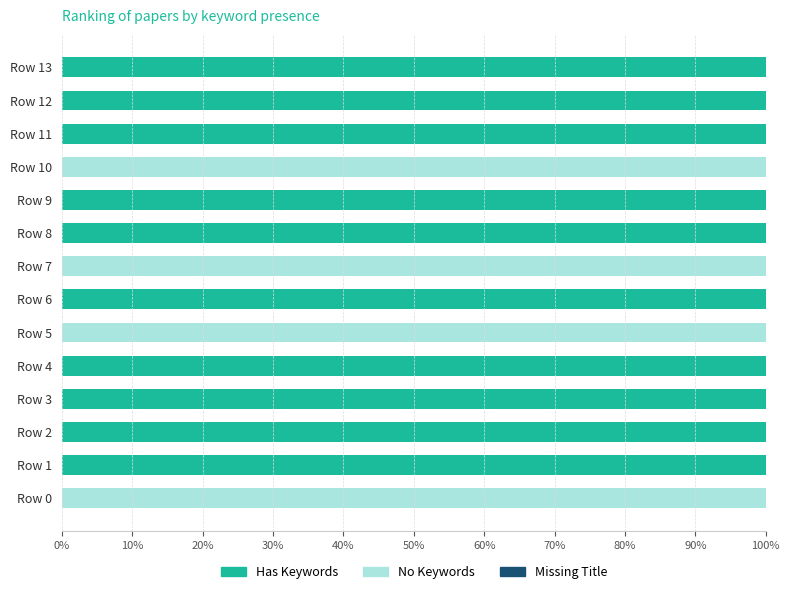

What is the total value across all series at Row 2?

100